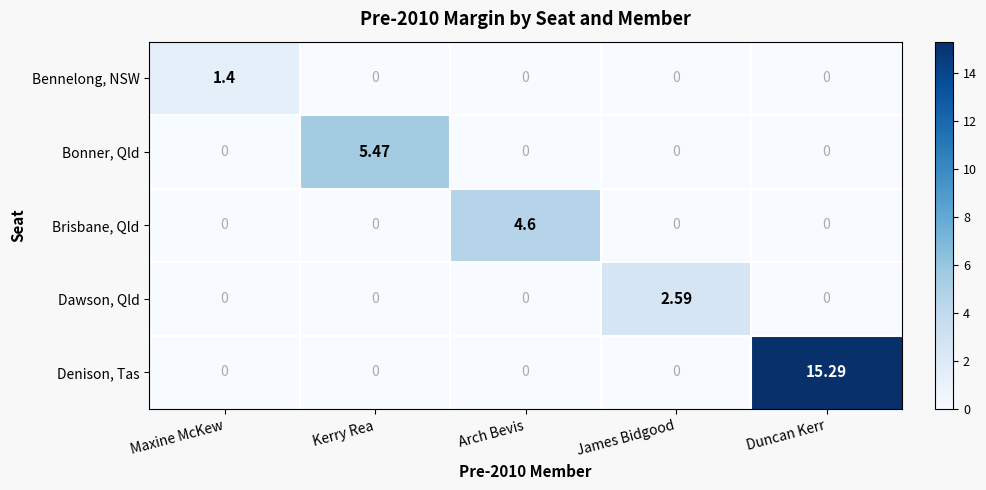

Which category has the highest value in the Dawson, Qld series?

James Bidgood